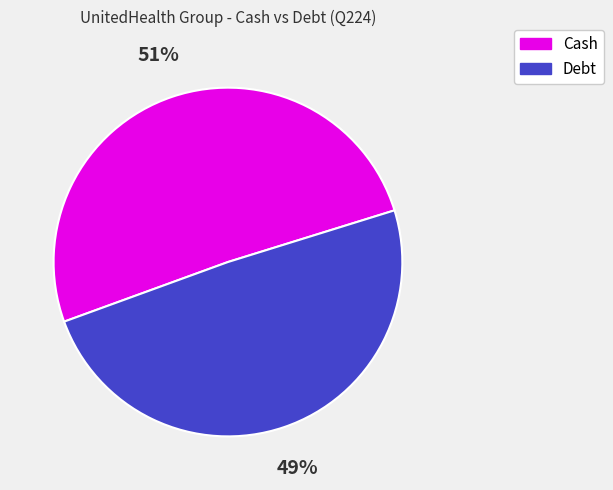

How many slices are in this pie chart?

2